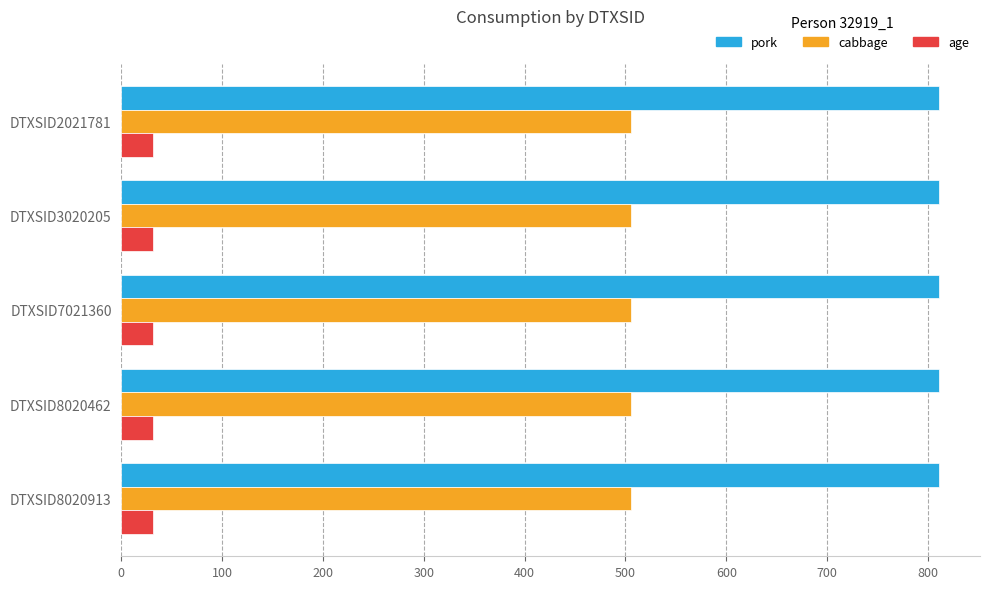

List the series in order of their peak value, lowest first.

age, cabbage, pork